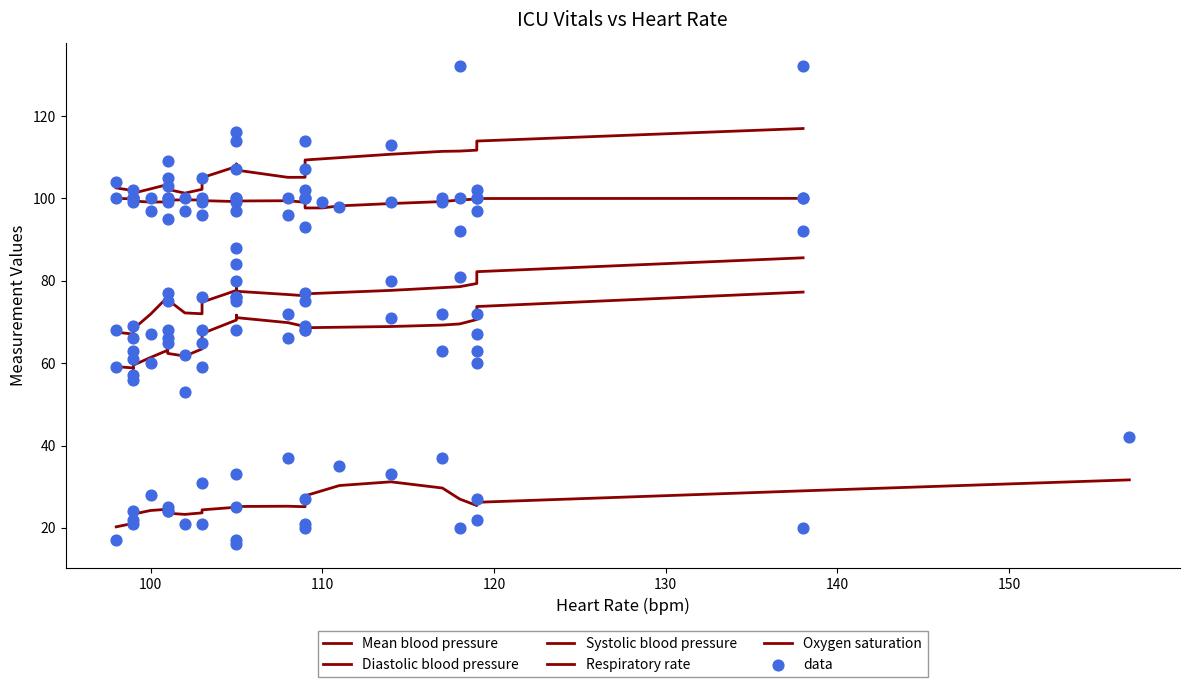

What is the change in value from 6 to 12?

+6